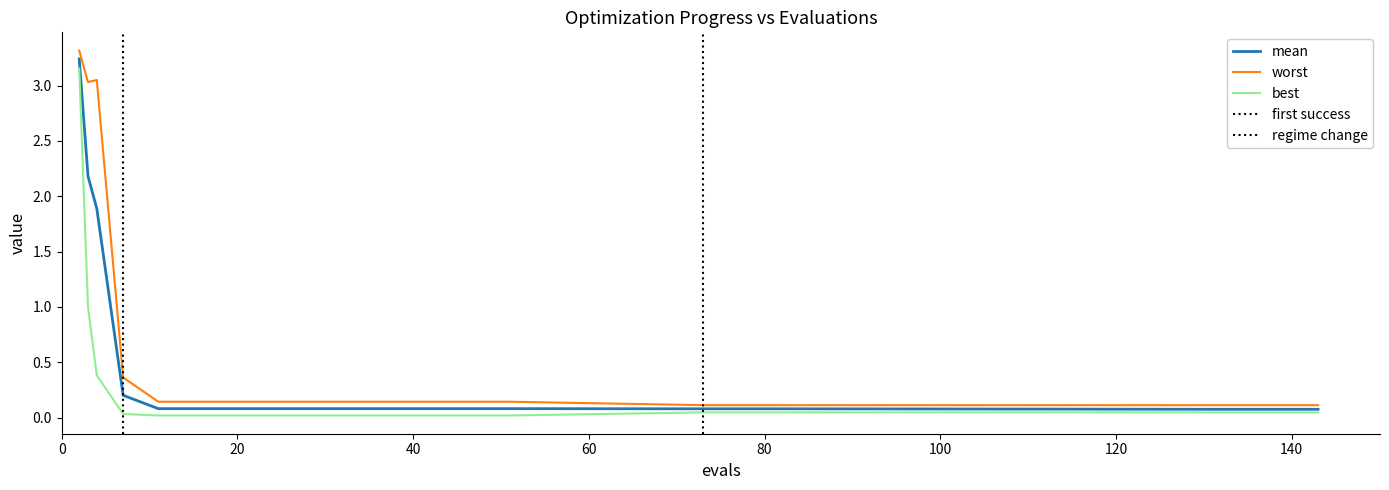

Is the value of mean at 143 greater than the value of best at 15?

Yes